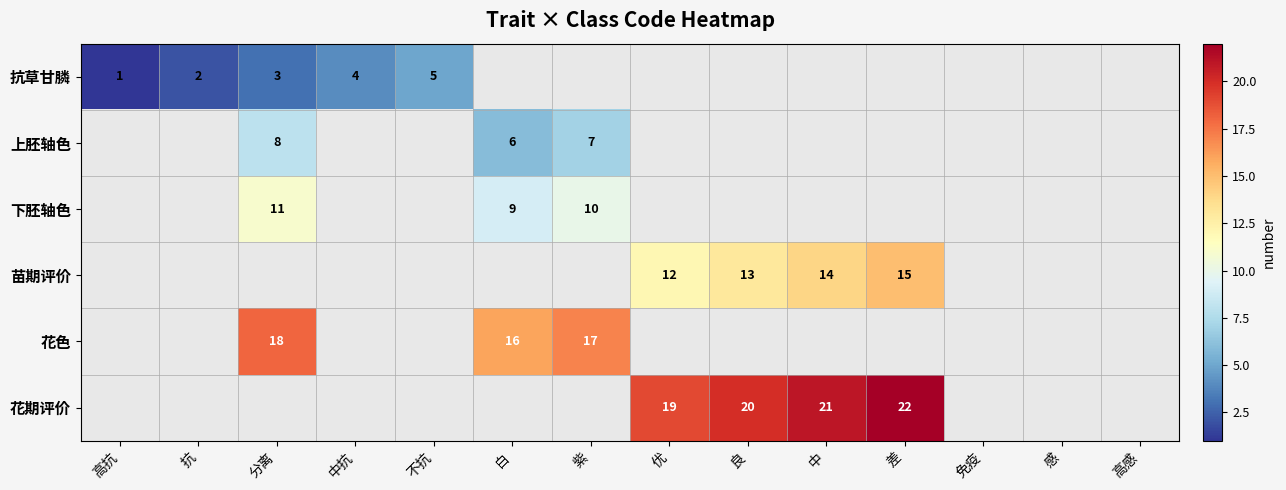

True or false: 下胚轴色 has a value of 17 at 分离.

False